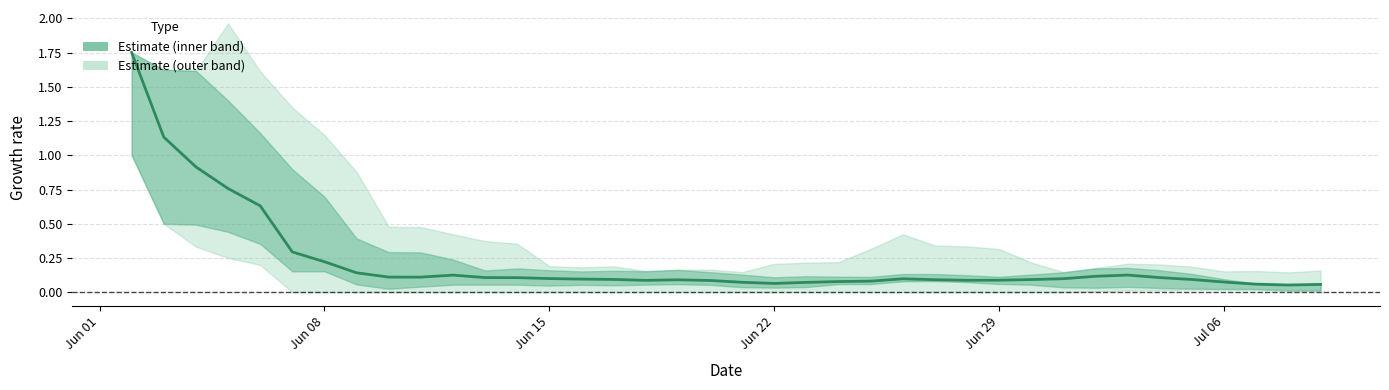

What is the difference between the maximum and second lowest values?

1.7